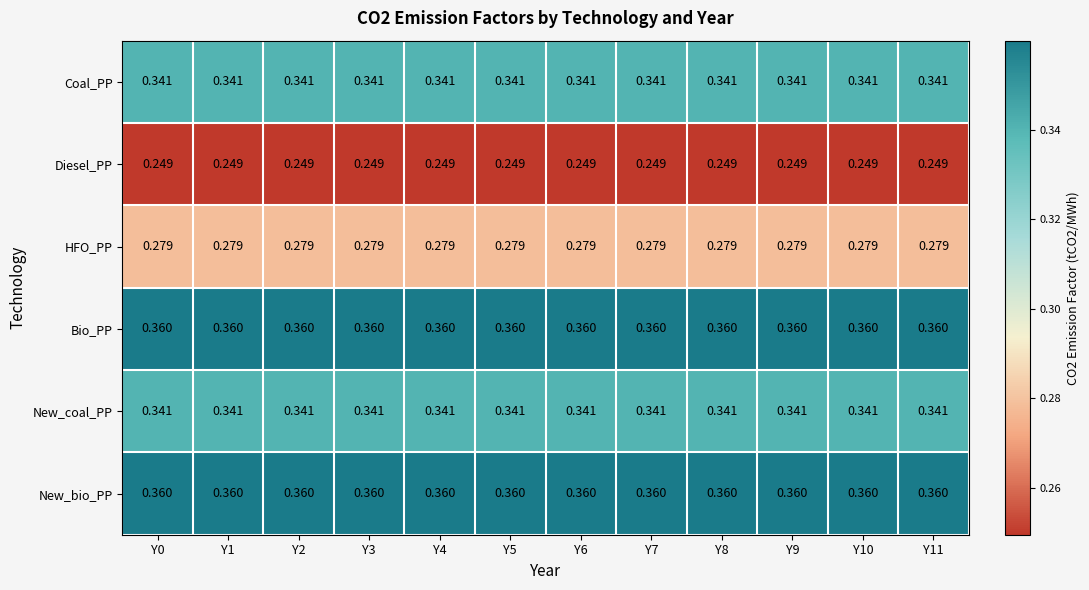

Is the value of Diesel_PP at Y4 greater than the value of New_bio_PP at Y7?

No